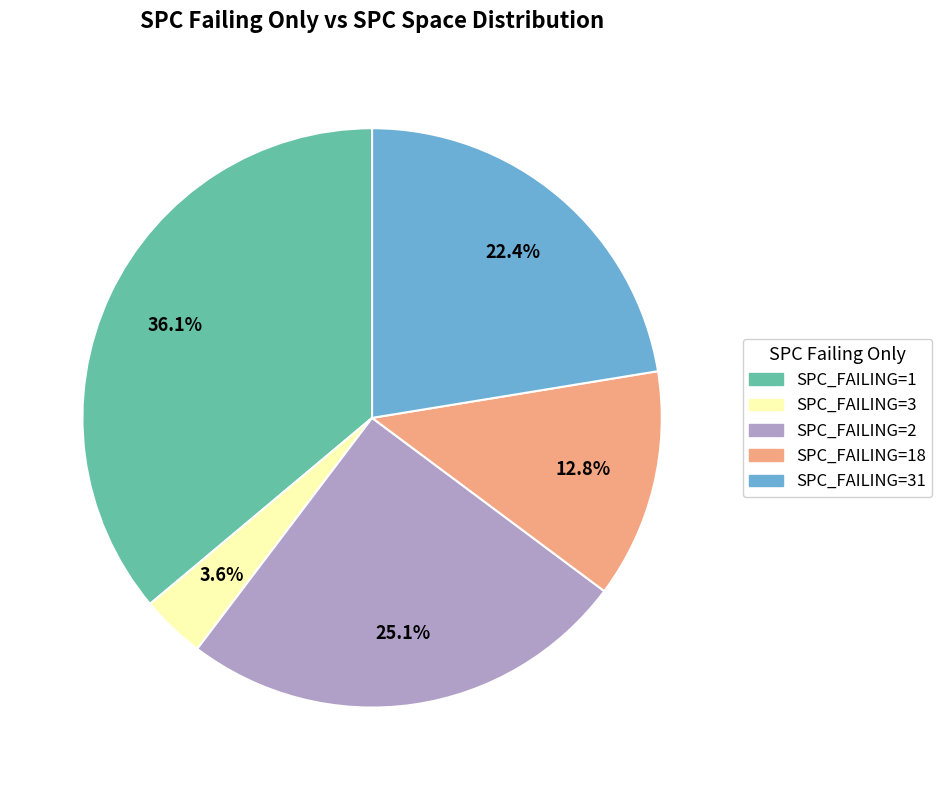

Is there a majority slice in this chart?

No